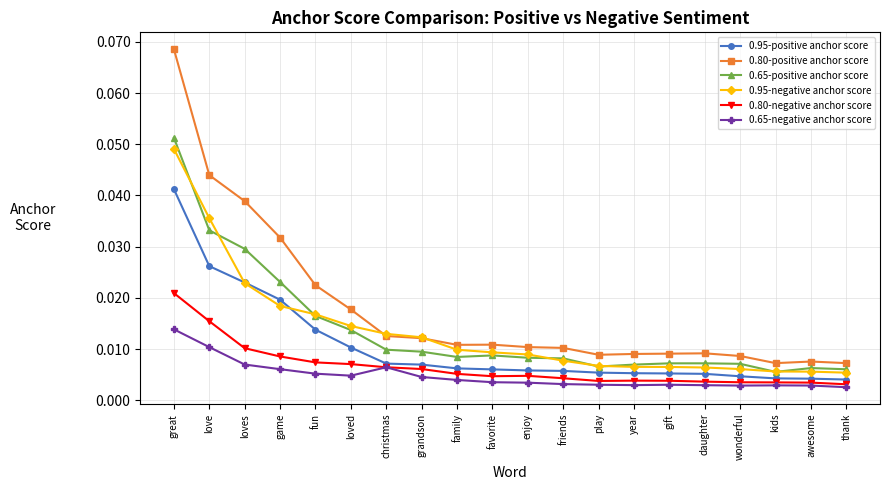

How many lines are shown in the chart?

6